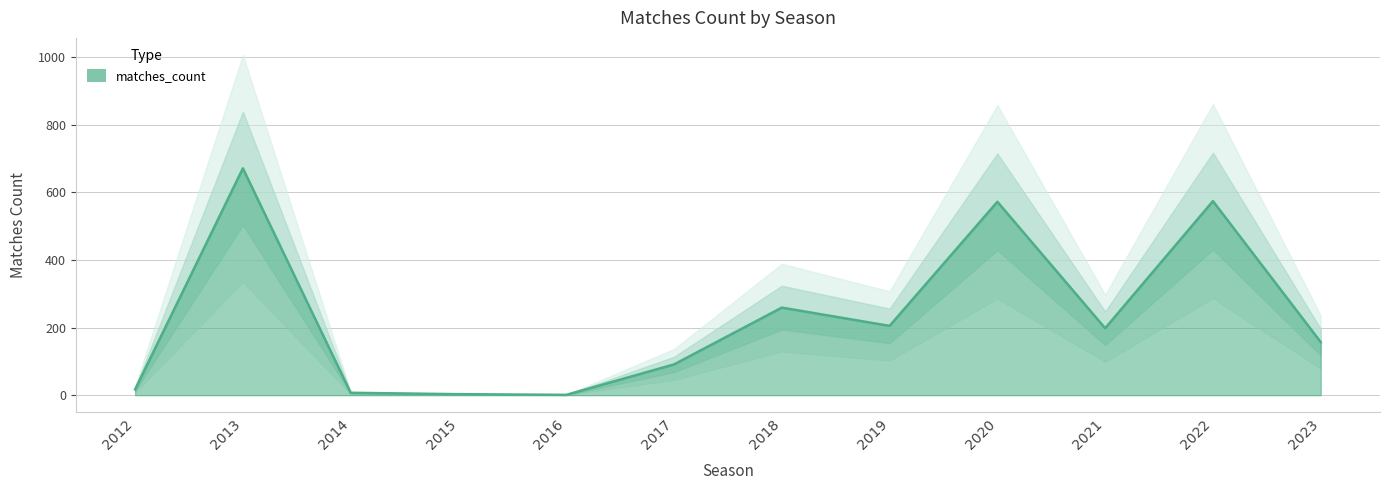

The value at 2013 is 671. True or false?

True